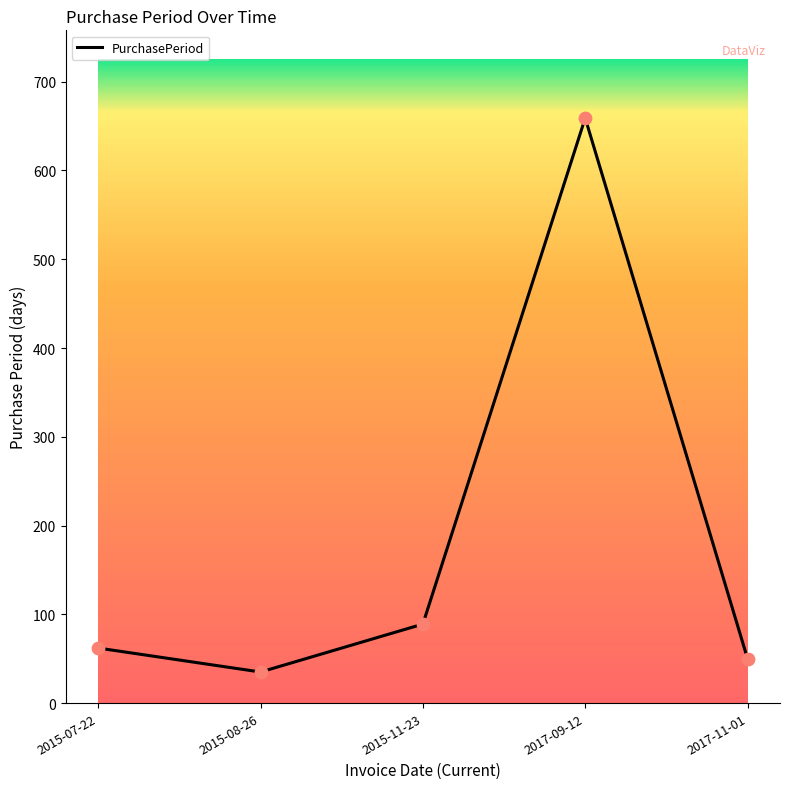

Which has a higher value, 2017-11-01 or 2015-11-23?

2015-11-23